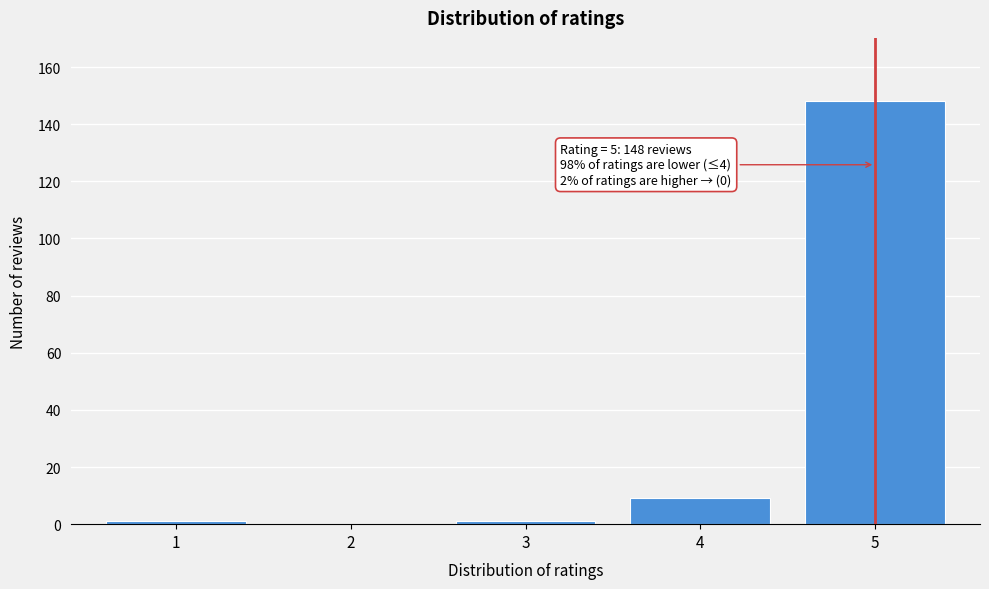

Reading left to right, list all the values displayed in this chart.

1=1	2=0	3=1	4=9	5=148